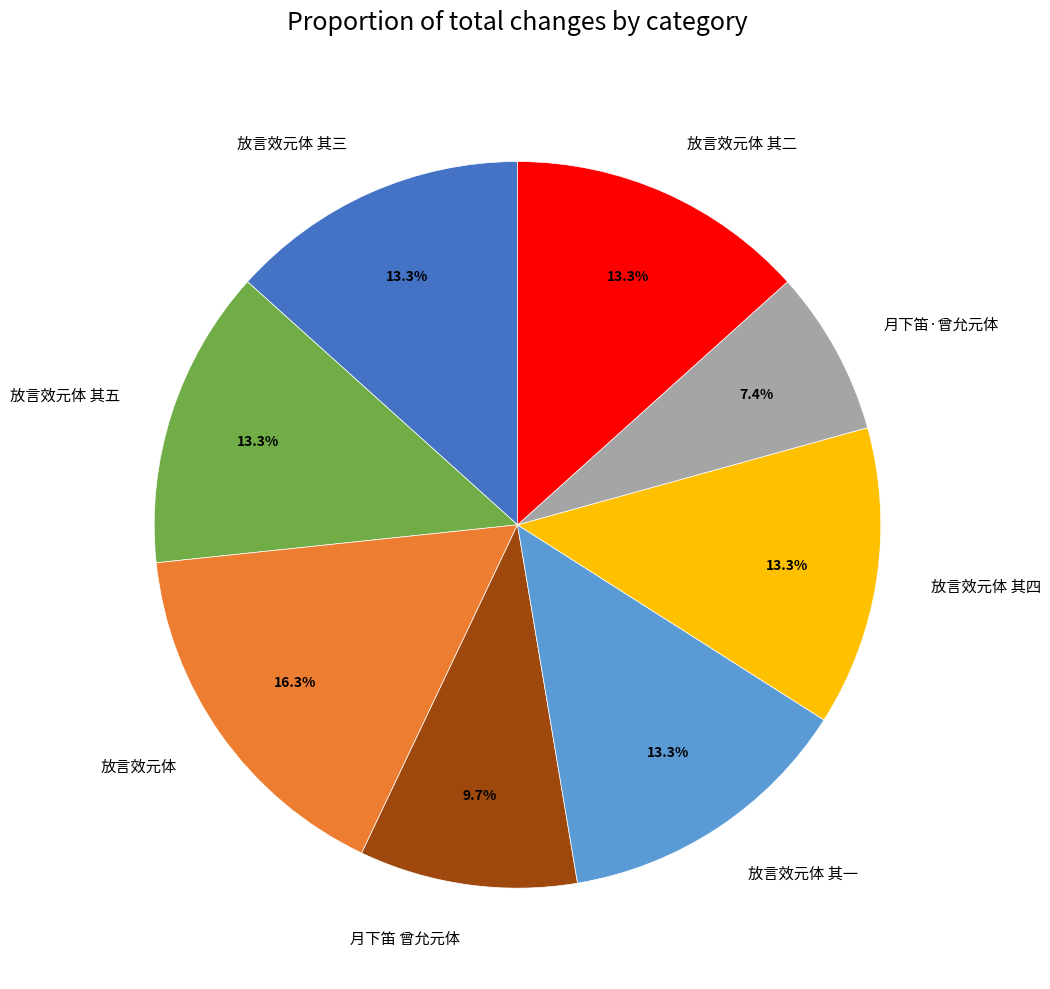

How many slices are in this pie chart?

8